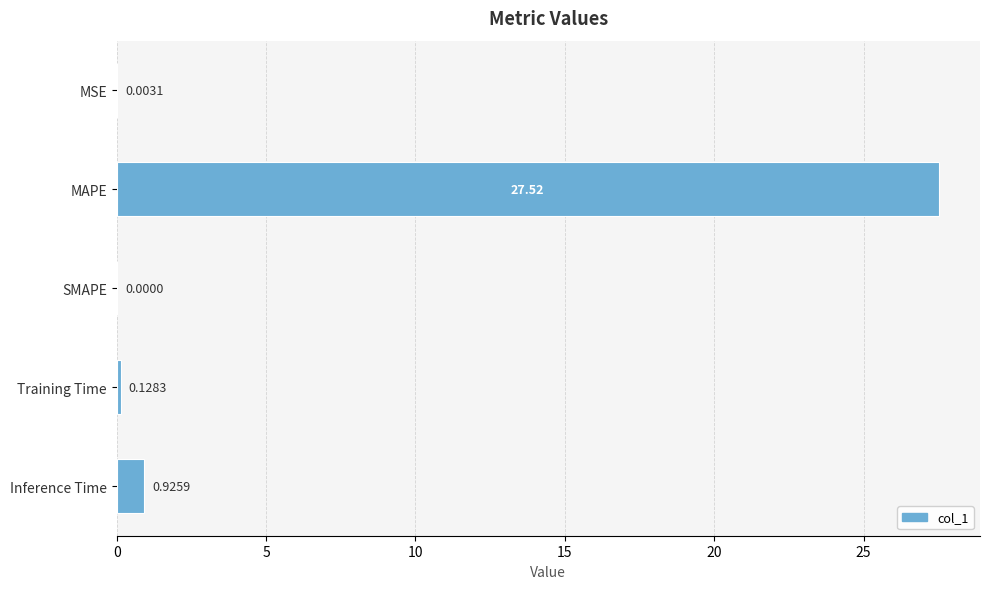

At which label is the value closest to 13?

Inference Time